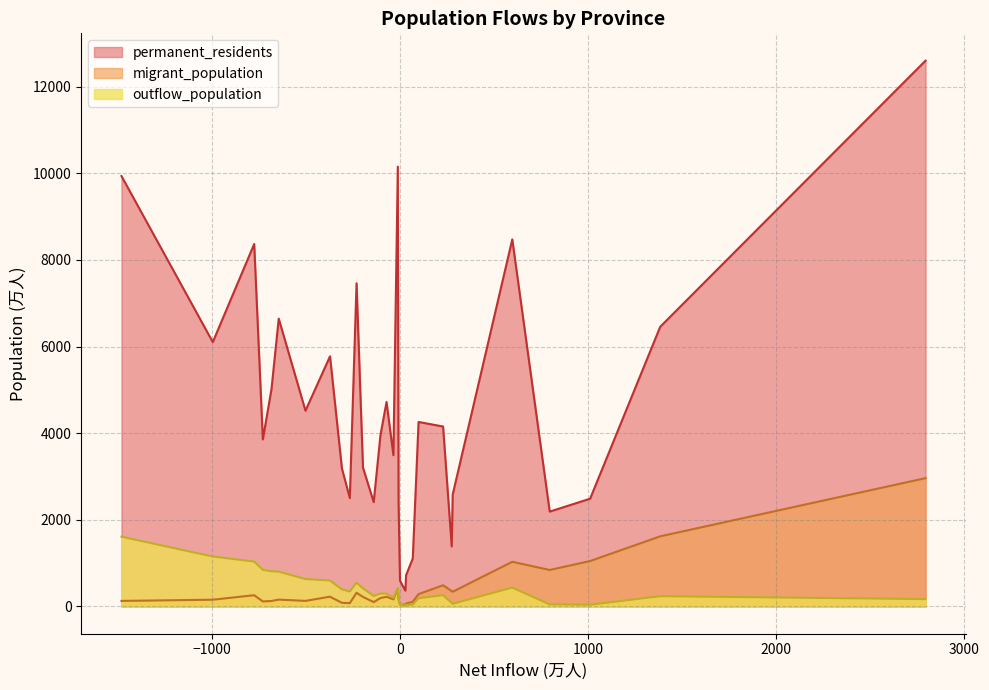

What is the lowest value of the outflow_population series?

13.8